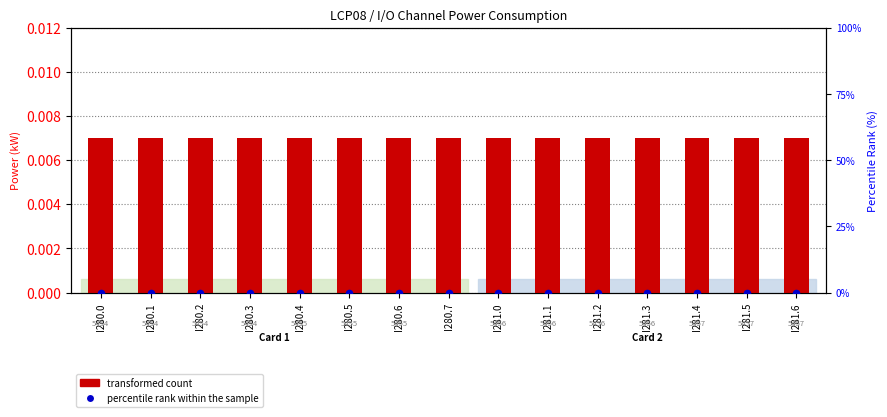

At how many categories does at least one series exceed 0?

15